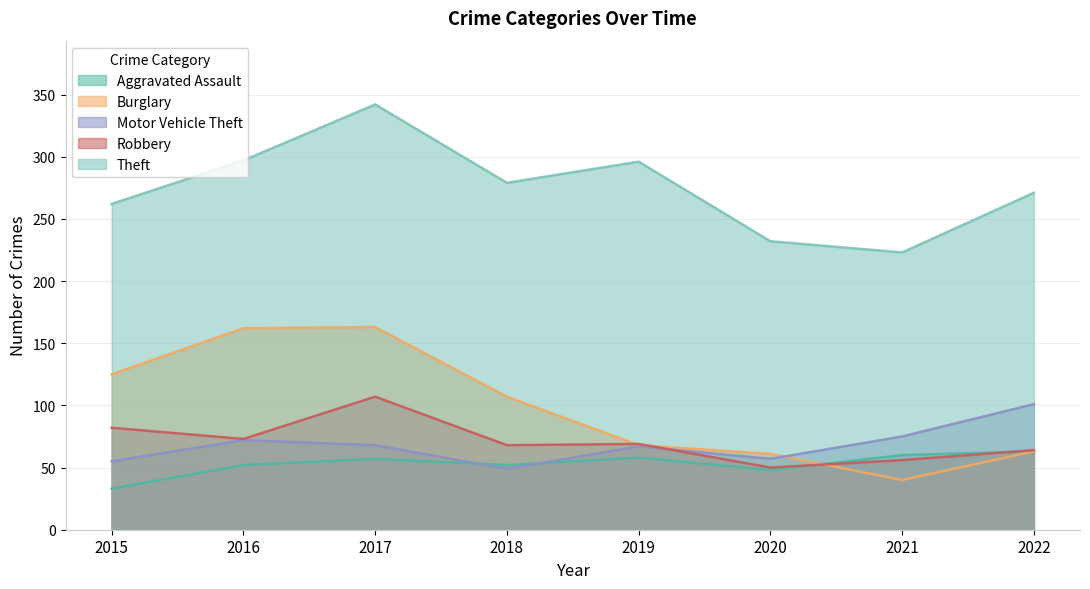

What is the value of the Robbery point at the 5th from the left?

69